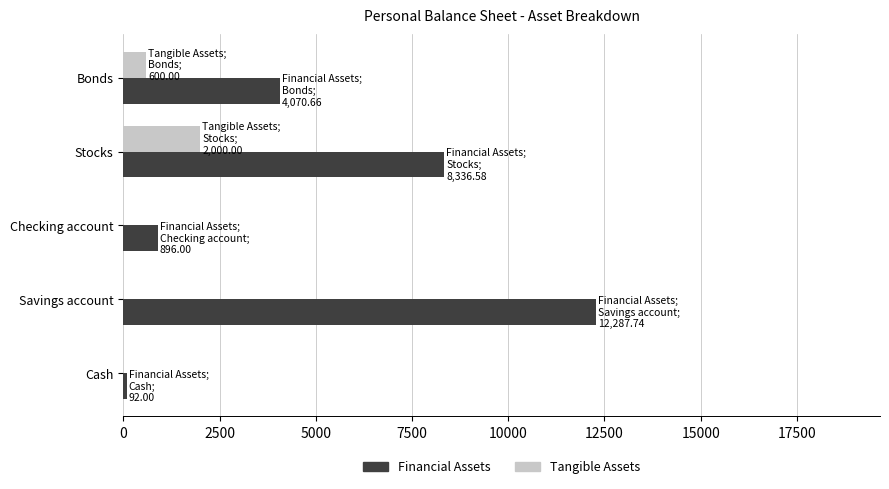

What is the greatest value displayed?

12287.7